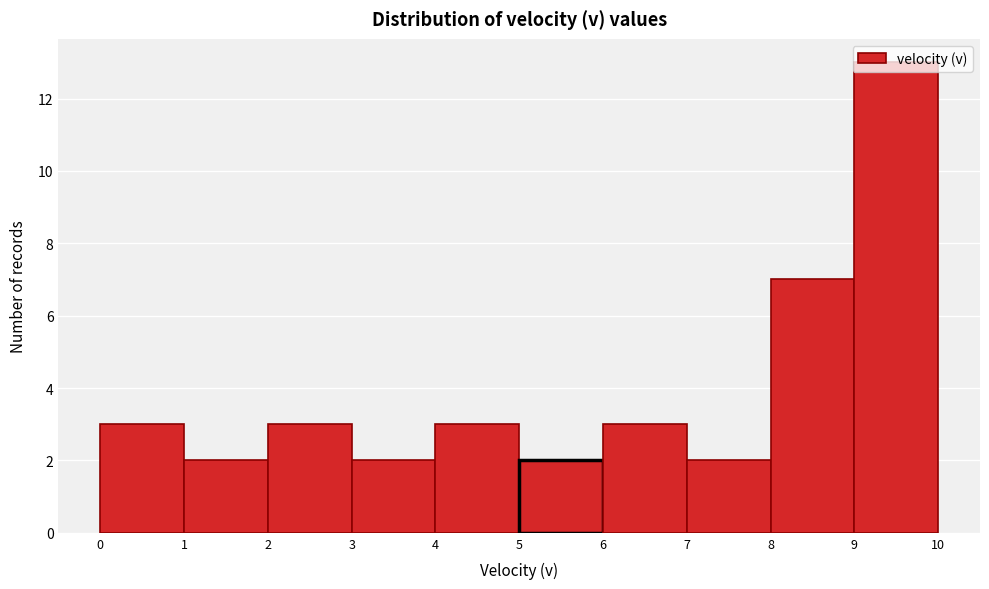

Reading left to right, transcribe this chart: for each bar, give the range it covers on the x-axis and its height. The values are not printed on the chart, so give them approximately, as read against the axis.

0 to 1: 3
1 to 2: 2
2 to 3: 3
3 to 4: 2
4 to 5: 3
5 to 6: 2
6 to 7: 3
7 to 8: 2
8 to 9: 7
9 to 10: 13